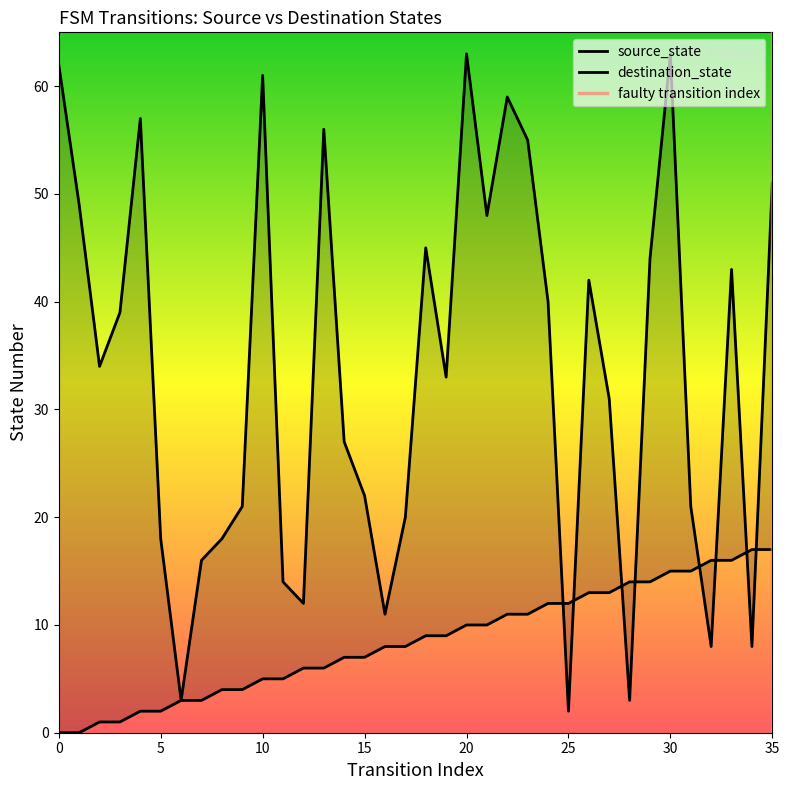

Which series has the largest range (max minus min)?

destination_state